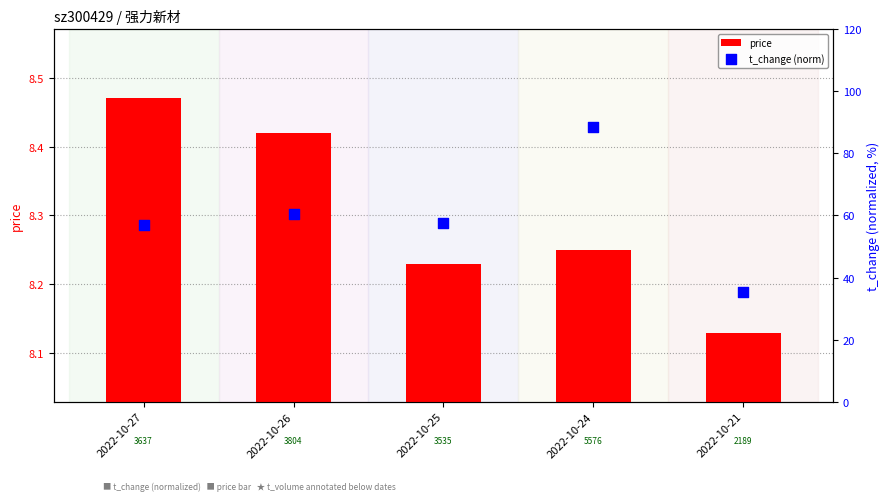

Is the value of t_change (norm) at 2022-10-24 greater than the value of price at 2022-10-27?

Yes